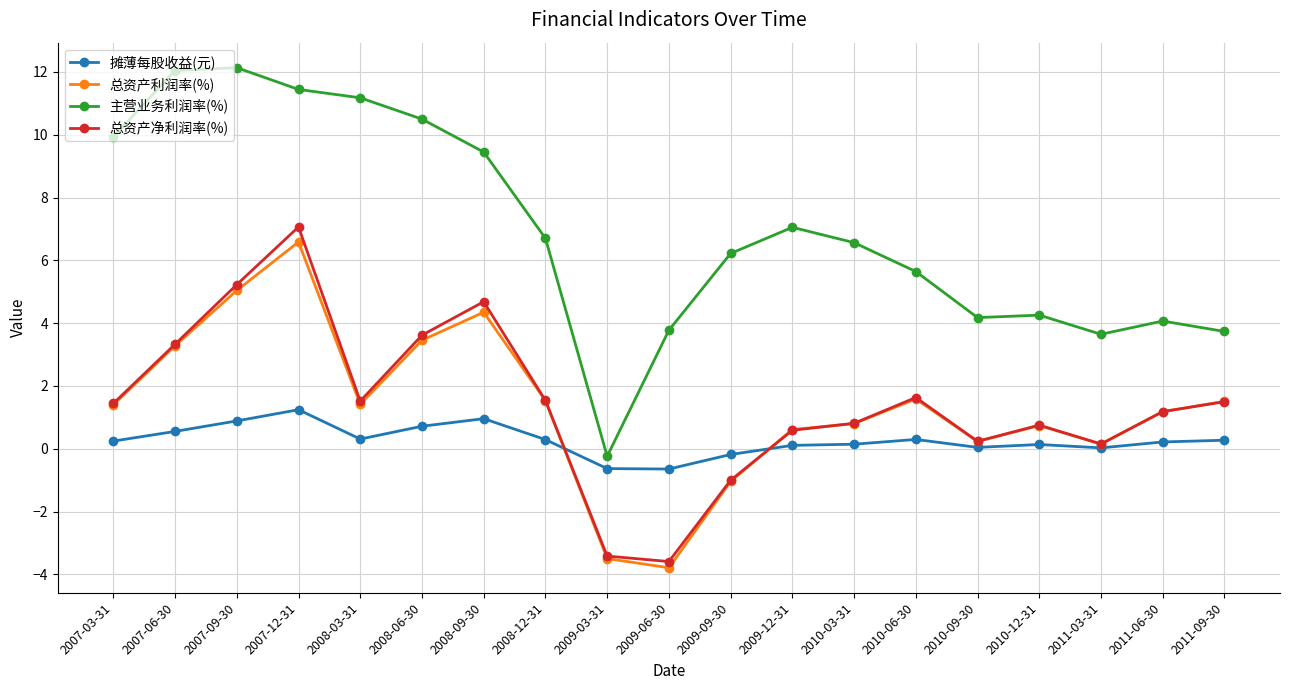

At which label does 总资产利润率(%) reach its peak?

2007-12-31